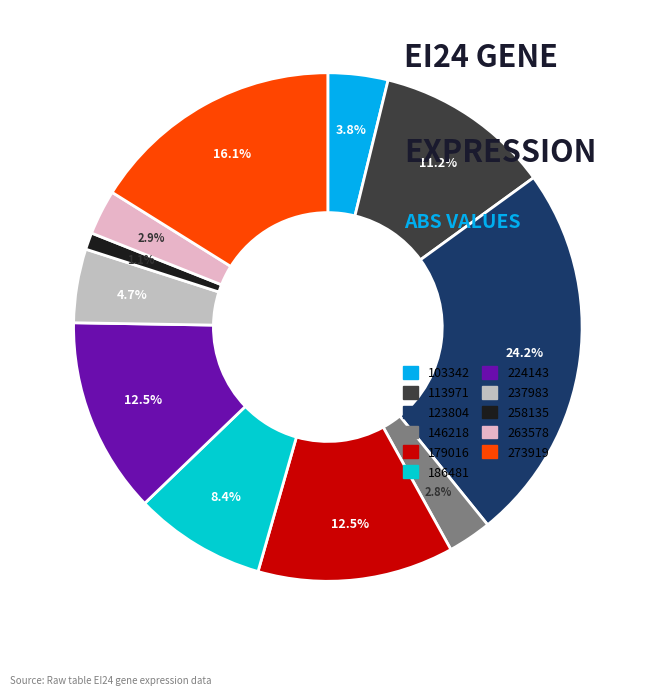

Does 258135 account for over 50% of the chart?

No